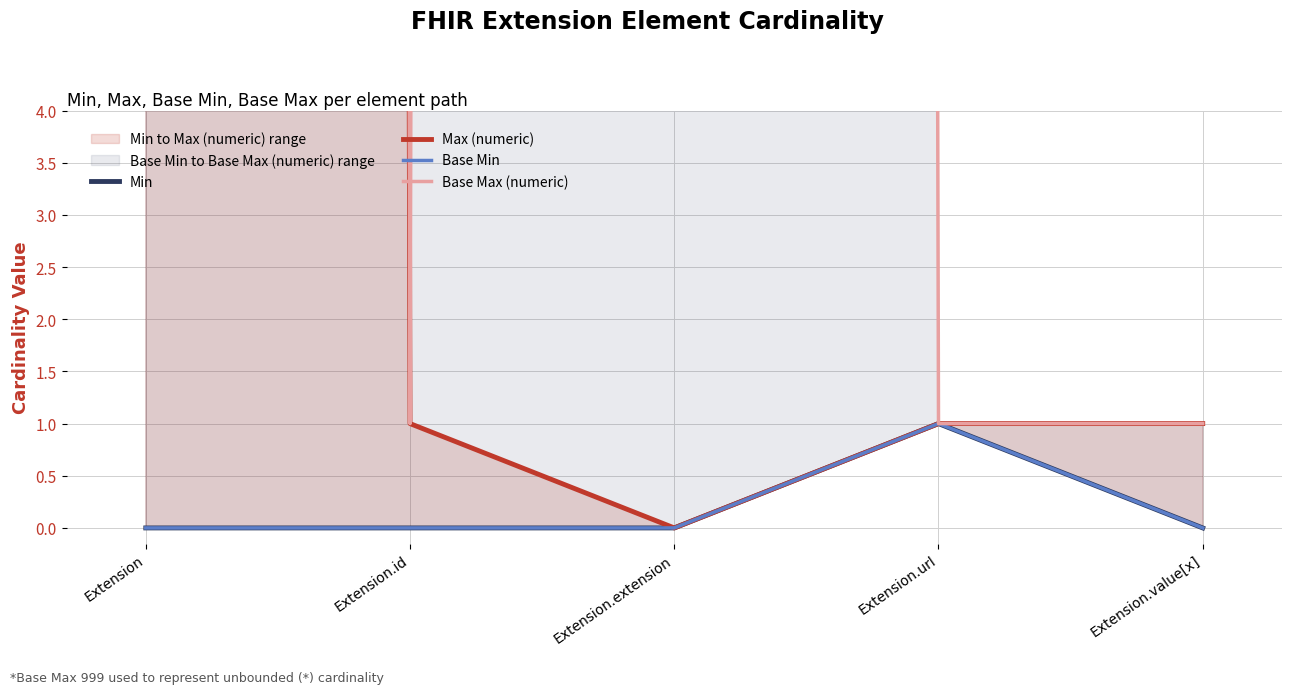

At which category is the sum across all series the highest?

Extension